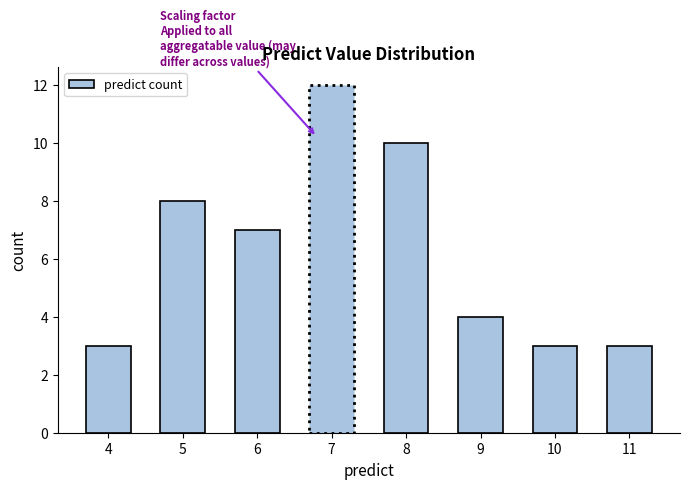

Reading left to right, what are all the values shown in this chart?

3	8	7	12	10	4	3	3